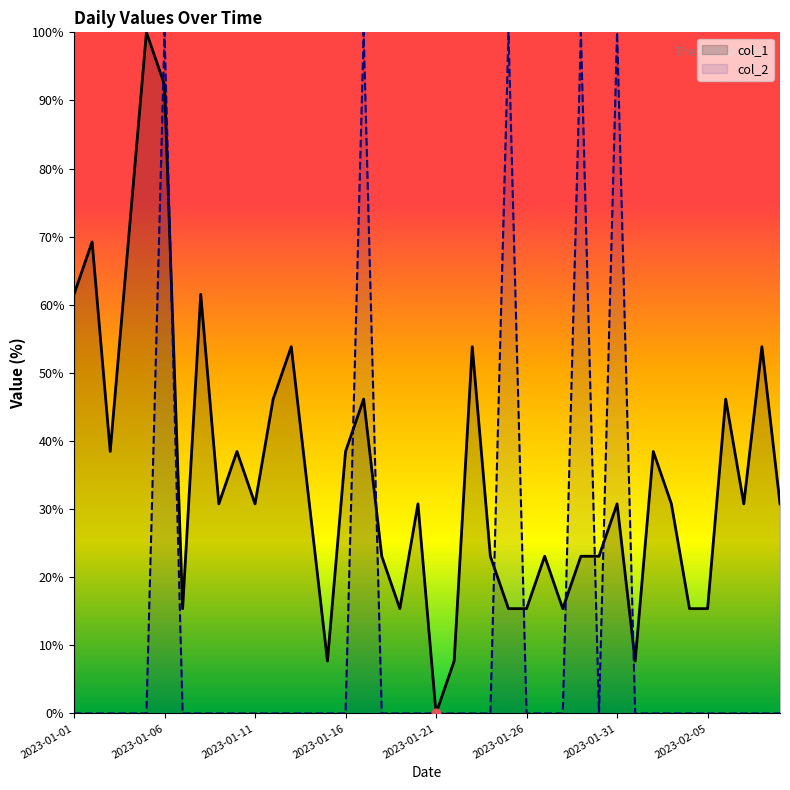

What is the total value across all series at 14?

7.7